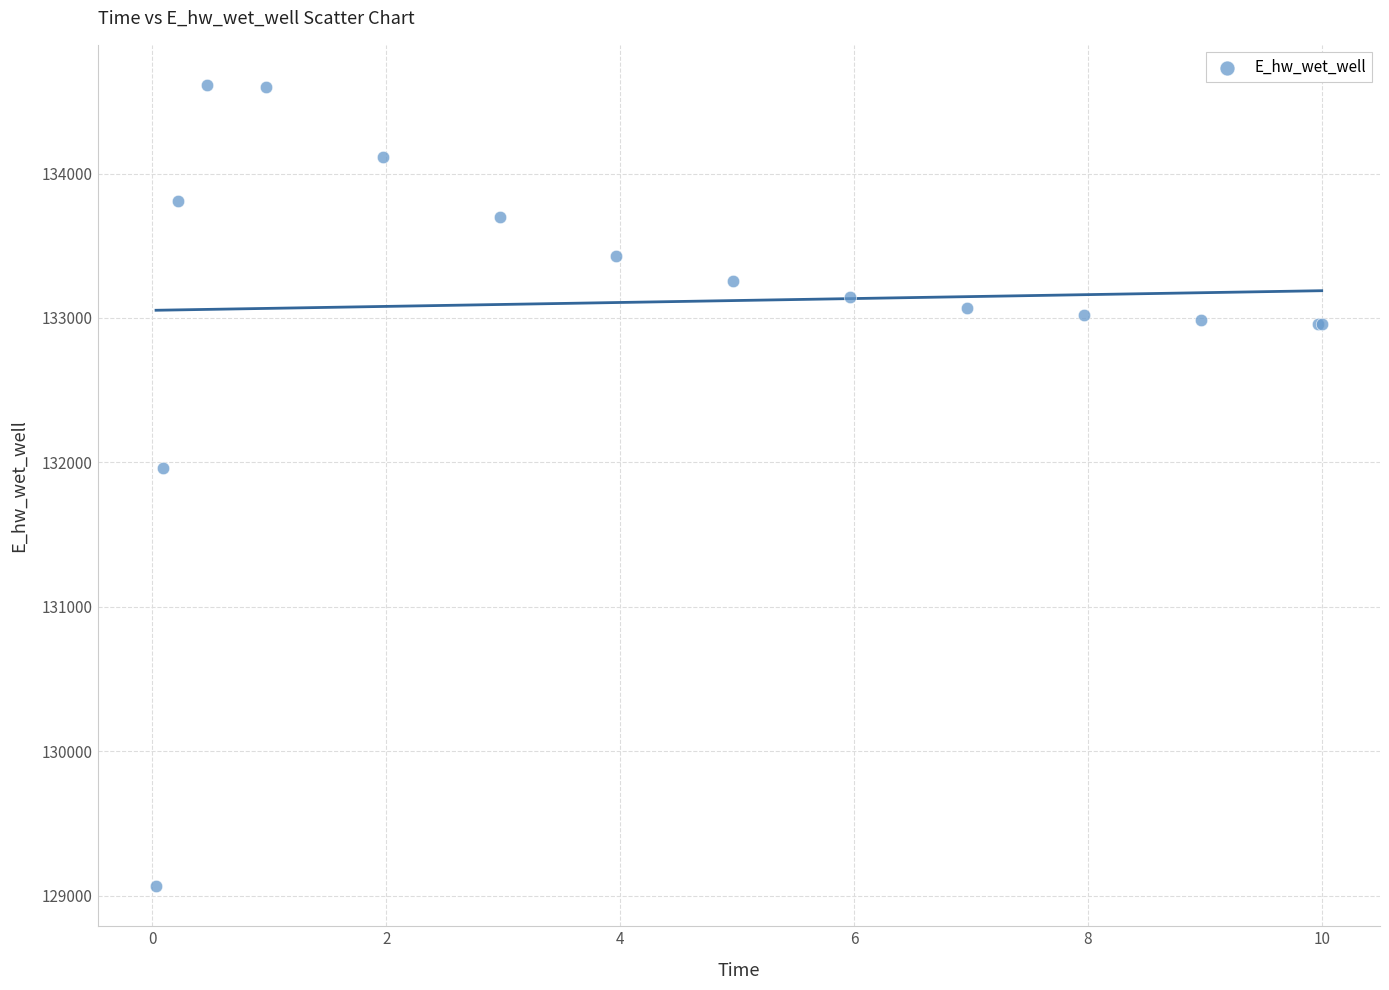

What Y value in the scatter plot is closest to 131839?

131960.2